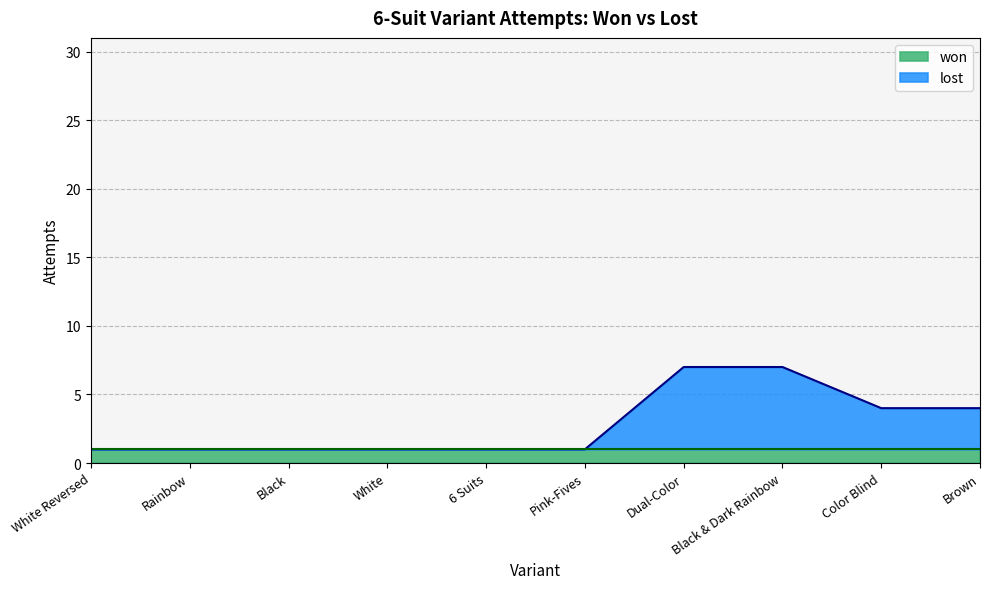

True or false: the data shows 1 at 6 Suits.

True